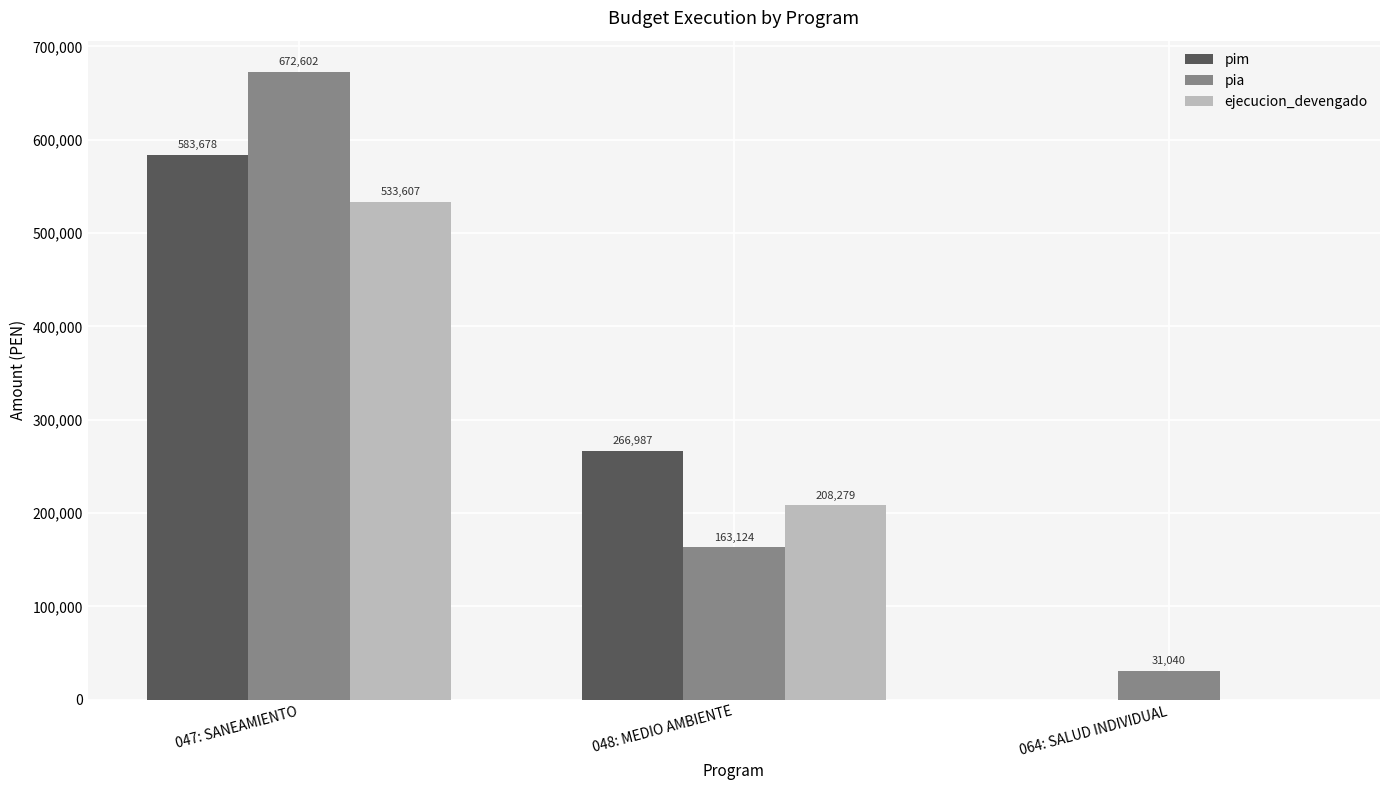

At which label does ejecucion_devengado reach its peak?

047: SANEAMIENTO